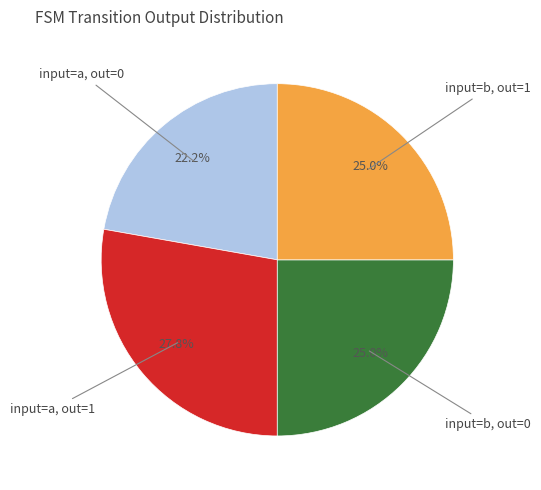

Does any single category account for the majority?

No